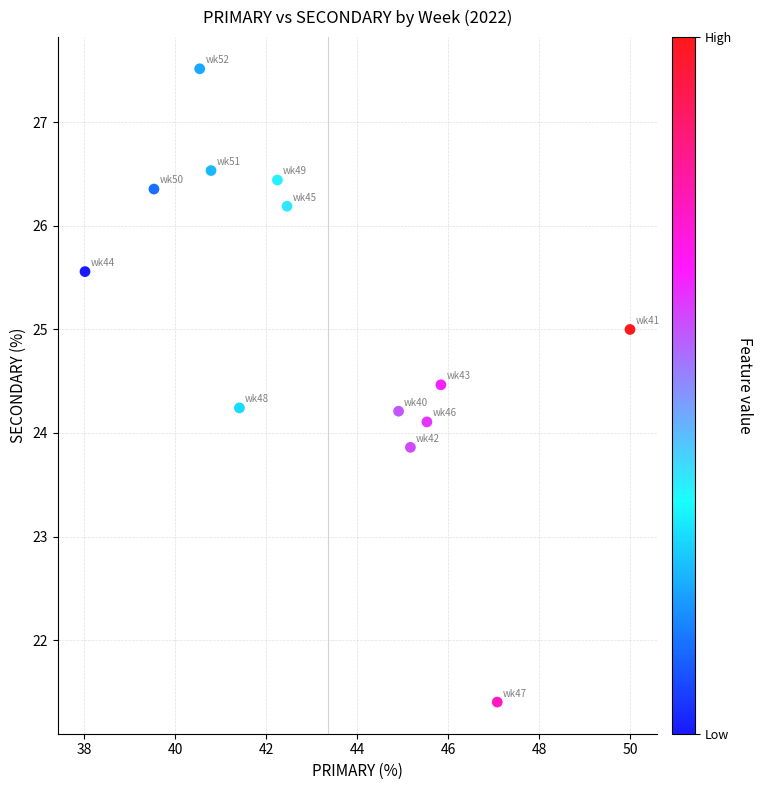

What is the range of X values (max minus min)?

12.0